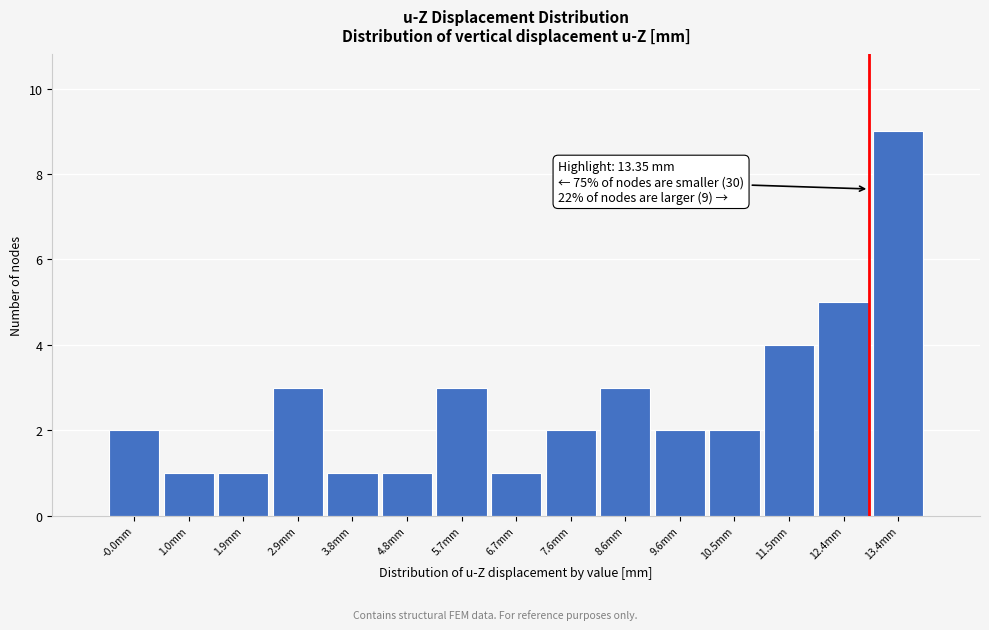

Reading right to left, extract all data points from this chart.

9	5	4	2	2	3	2	1	3	1	1	3	1	1	2